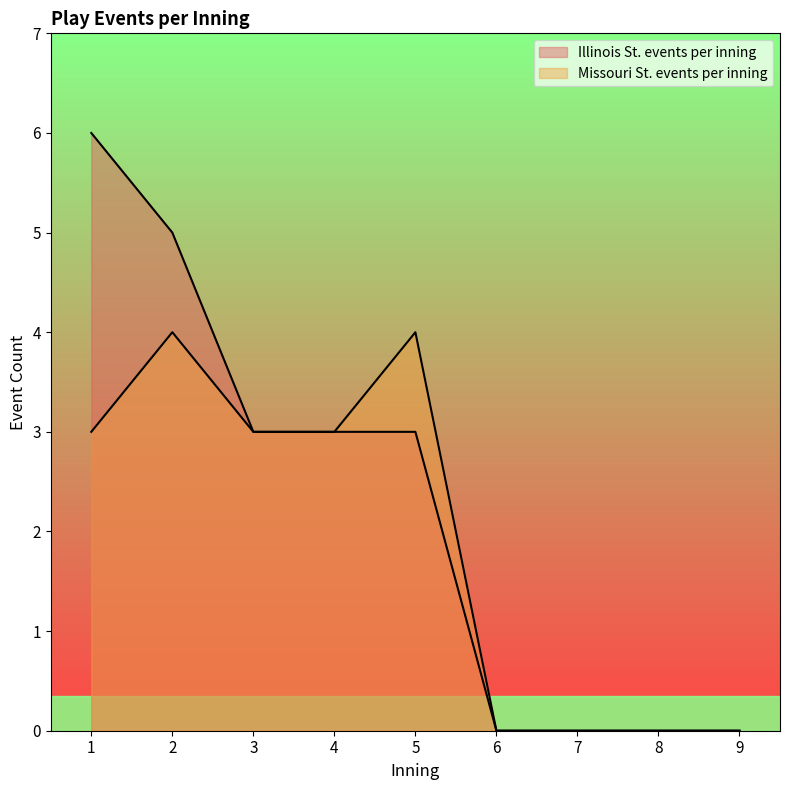

Which category has the lowest value in the Illinois St. events per inning series?

6